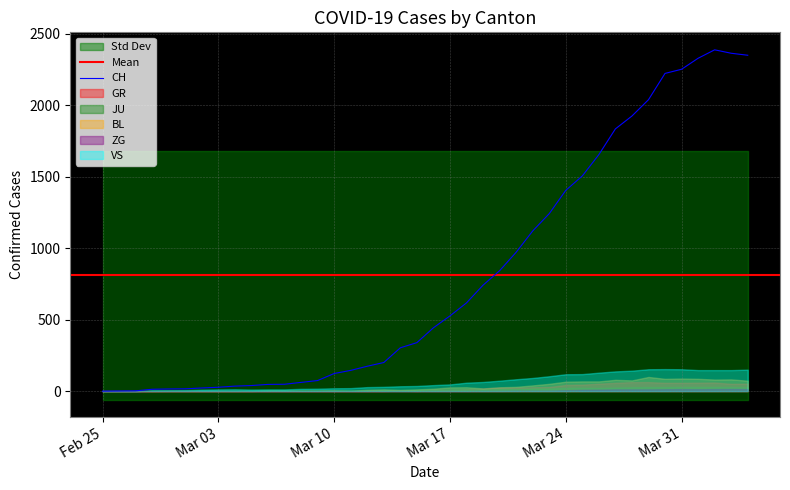

What is the difference between the maximum and second lowest values in the BL series?

99